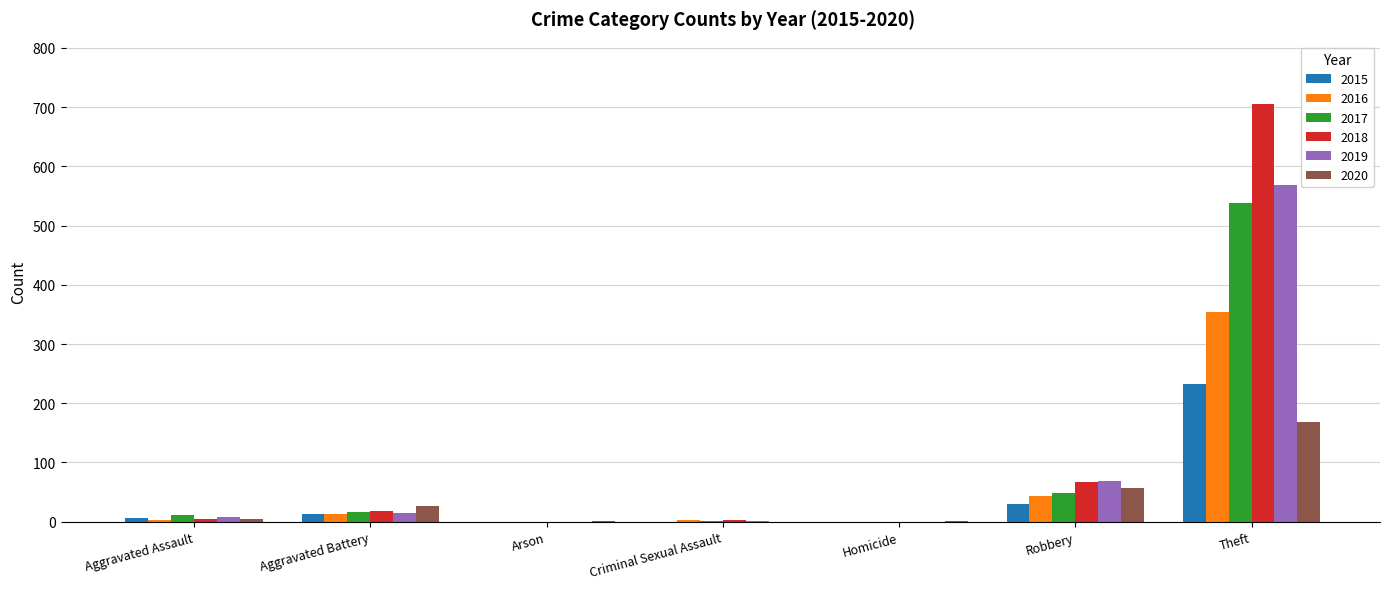

True or false: 2018 has a value of 5 at Aggravated Assault.

True